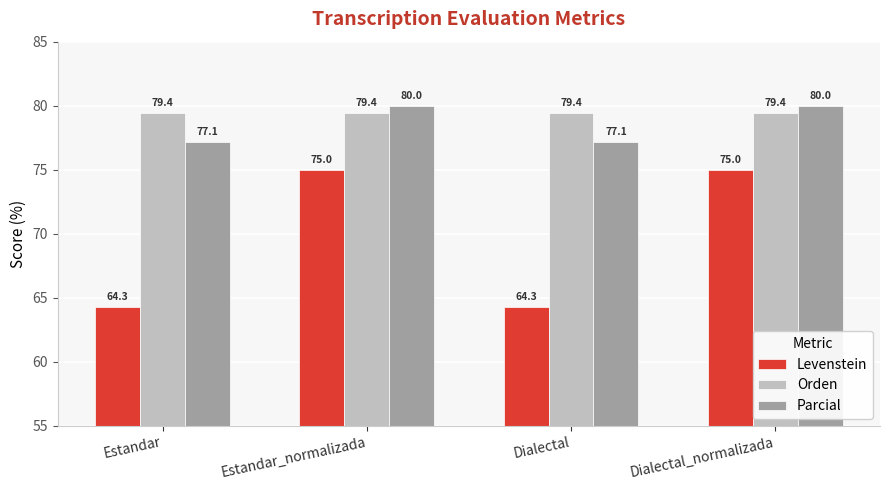

What is the lowest value of the Parcial series?

77.1